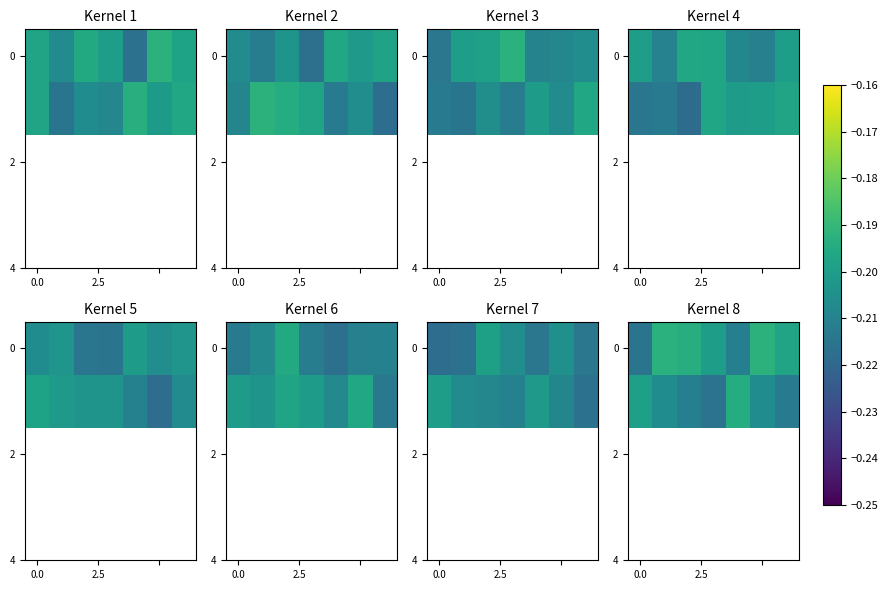

What is the total value across all series at 0.0?

-0.4